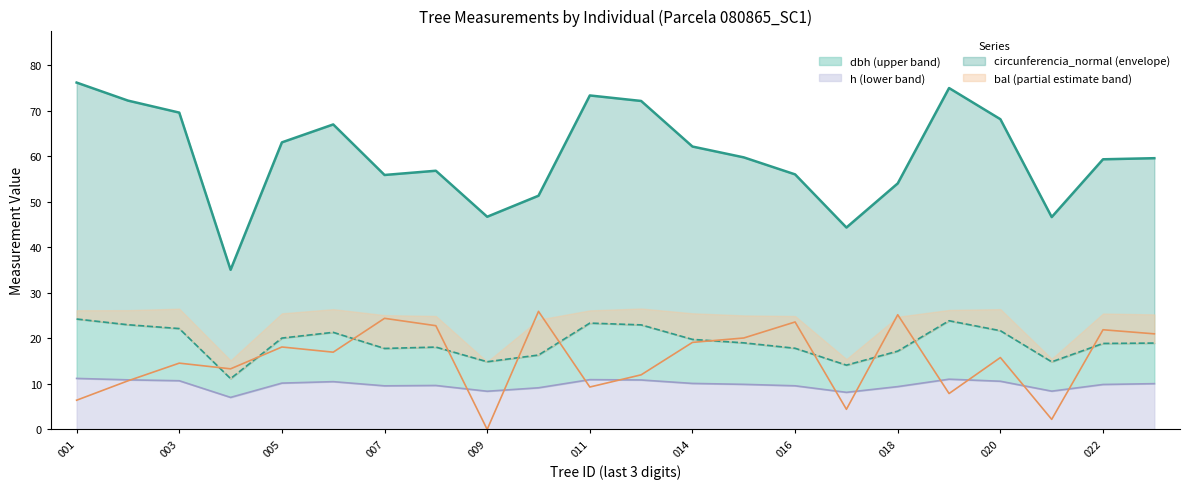

Is the value of circunferencia_normal at 19 greater than the value of bal at 13?

Yes